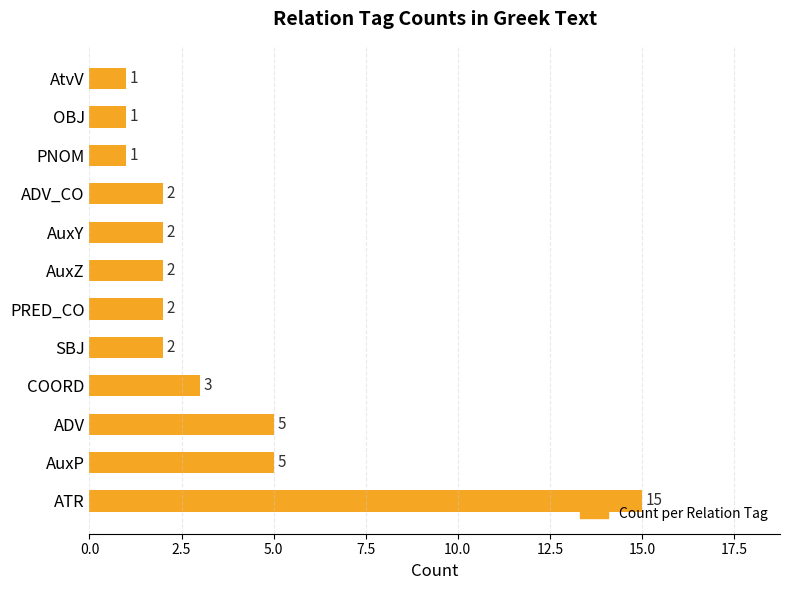

How many bars are there in total?

12